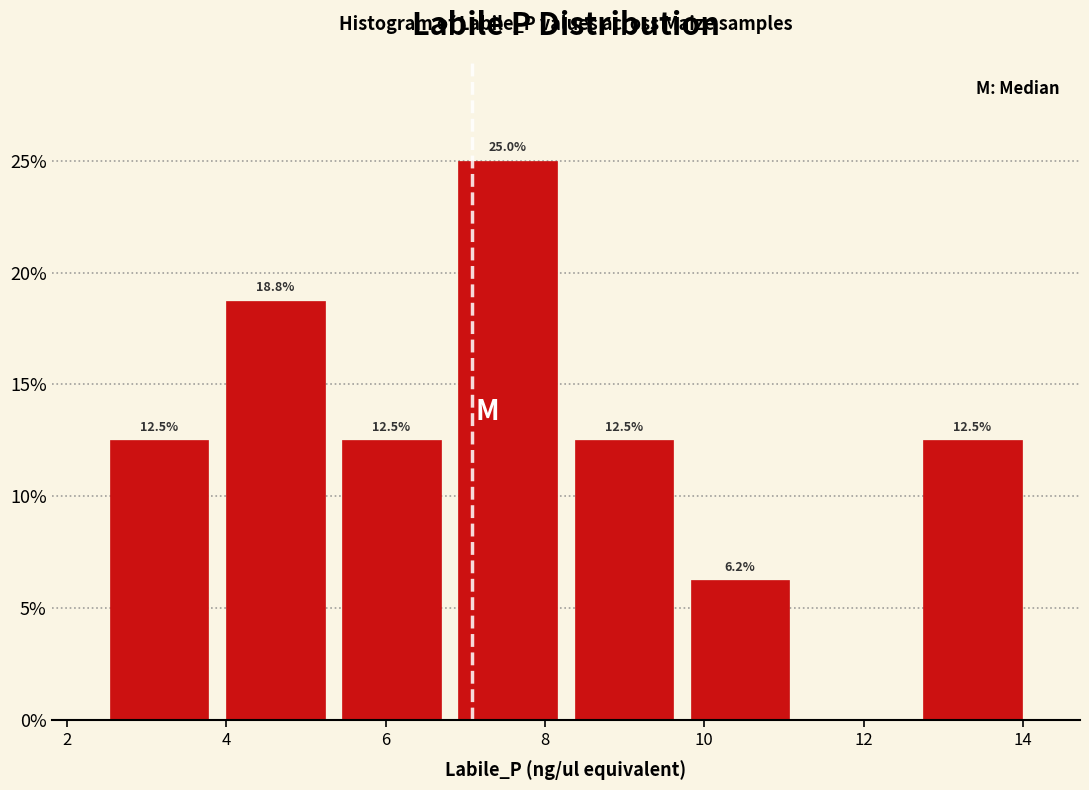

Over which range of the x-axis is the bar tallest?

6.8 to 8.2